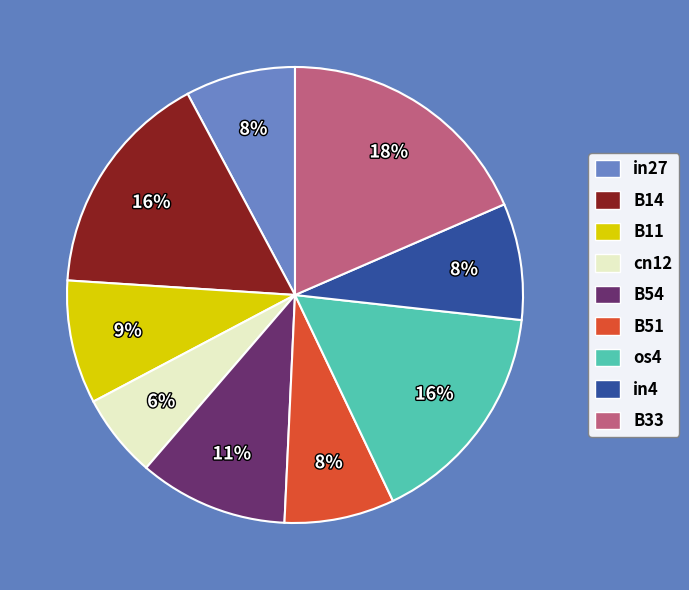

True or false: B51 accounts for 8% of the total.

True